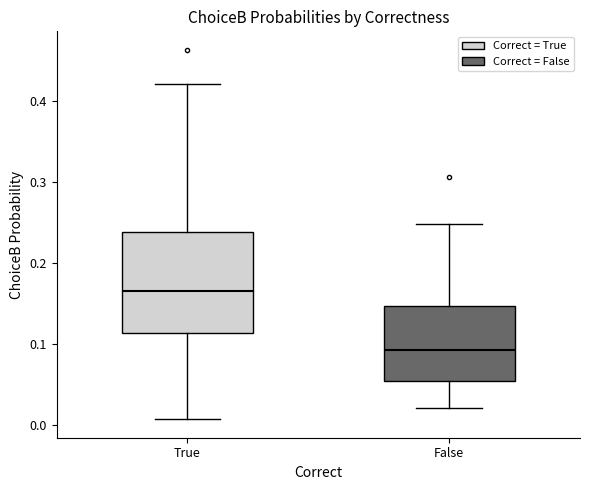

Which box's median line is the lowest?

False